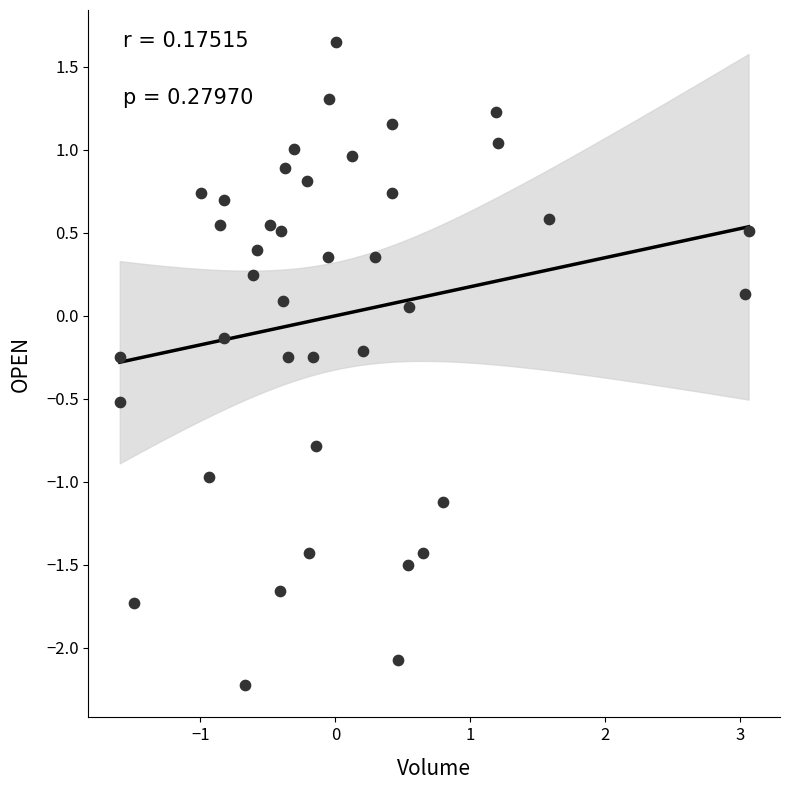

What is the range of X values (max minus min)?

4.7